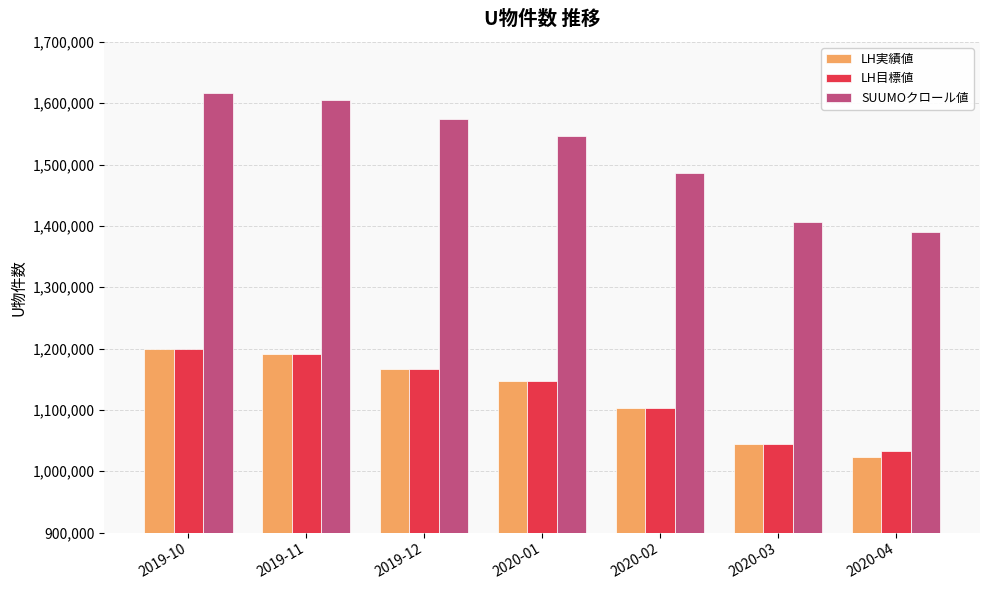

True or false: LH目標値 has a value of 1146677.0 at 2020-01.

True